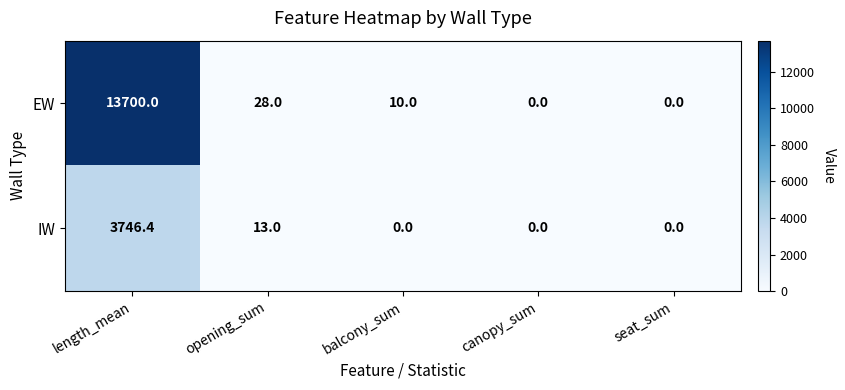

How many values in the IW series exceed 0?

2